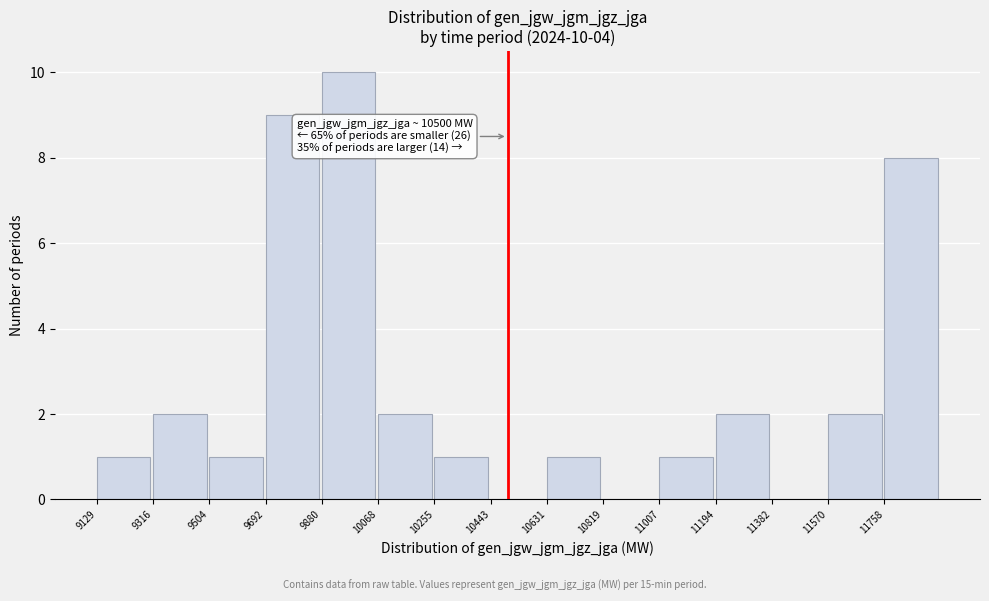

Over which range of the x-axis is the bar tallest?

9880 to 10060